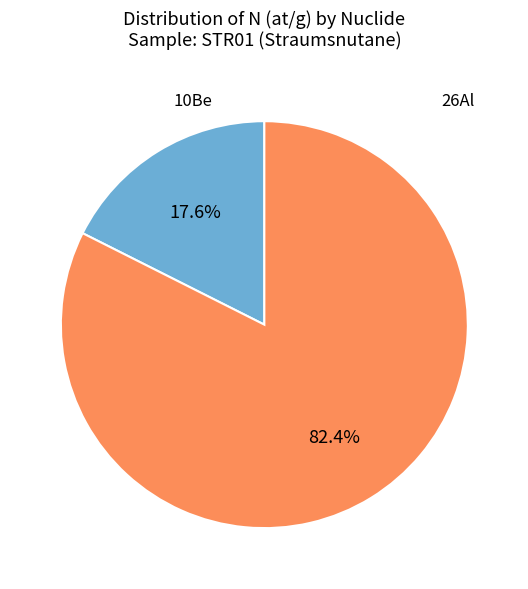

Is there any slice that represents more than half of the pie?

Yes